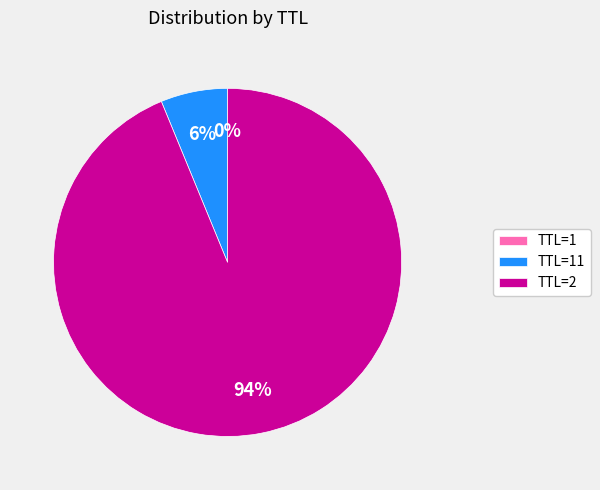

What is the majority slice?

TTL=2